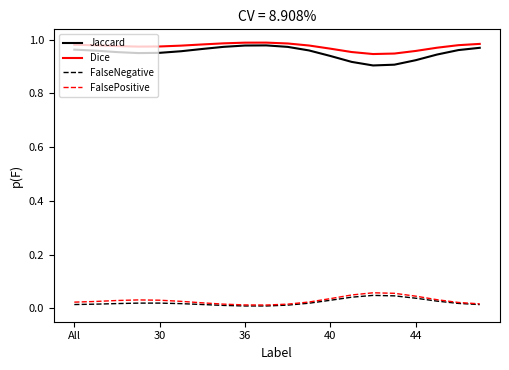

True or false: FalseNegative and Jaccard intersect in this chart.

False